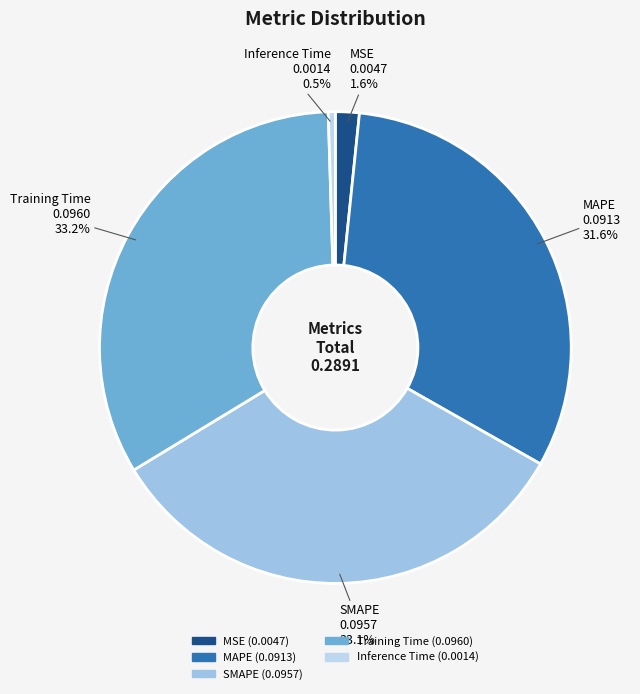

Between MSE and MAPE, which is larger?

MAPE